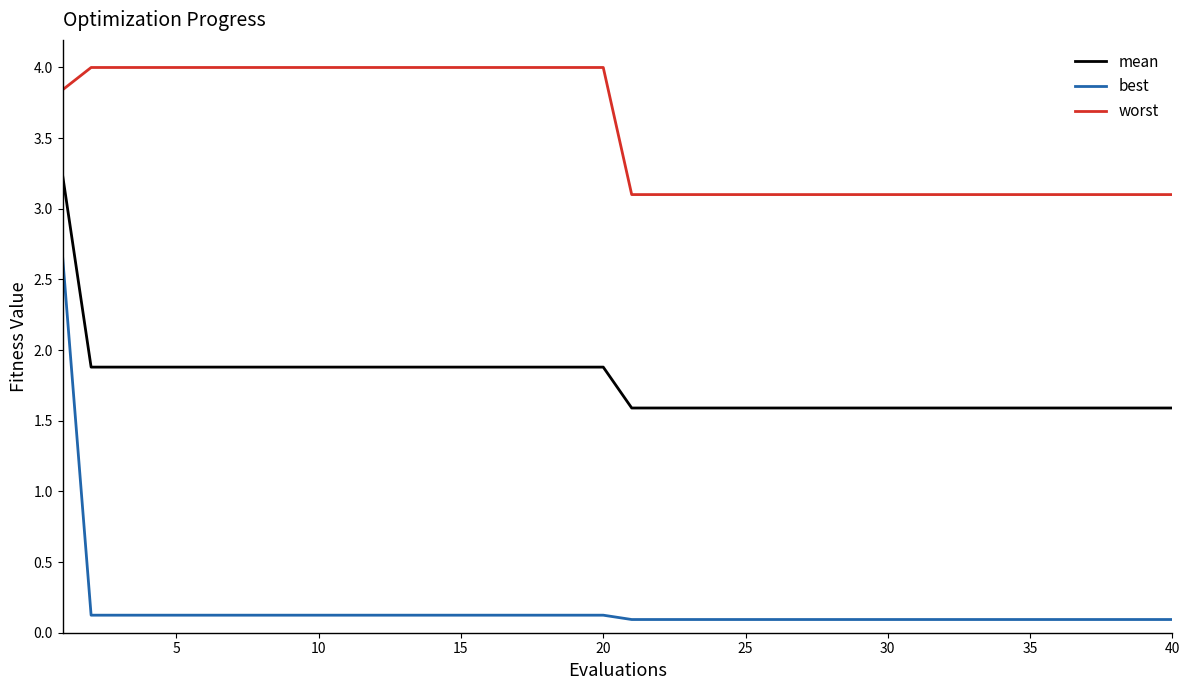

List the series in order of their peak value, highest first.

worst, mean, best